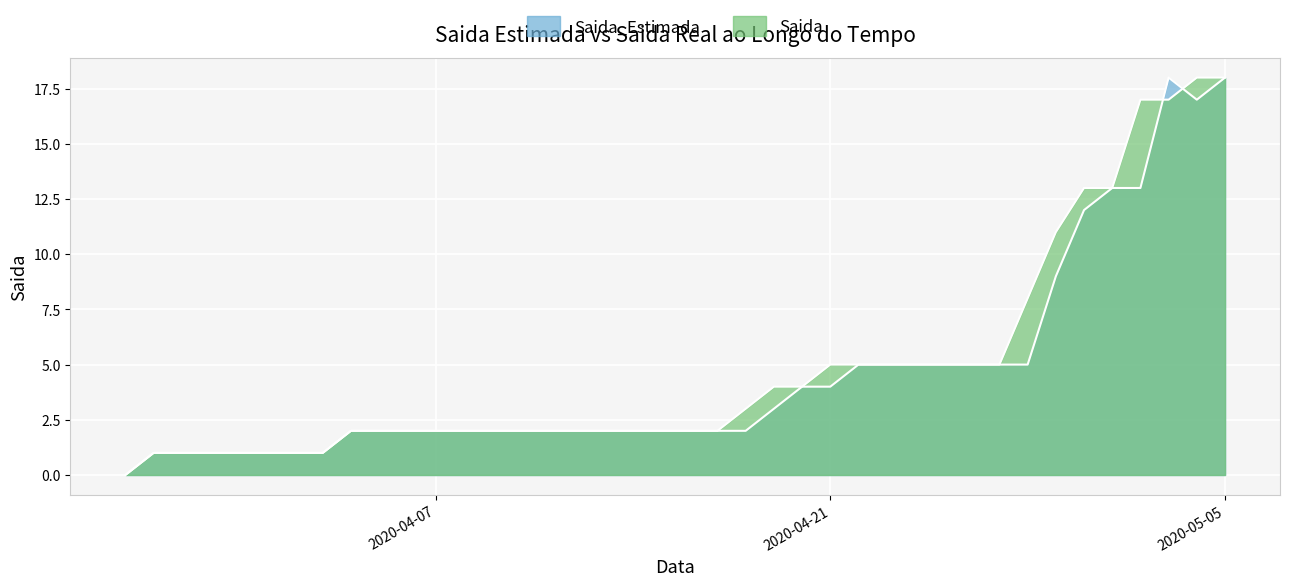

What is the label of the 20th point from the right?

2020-04-16